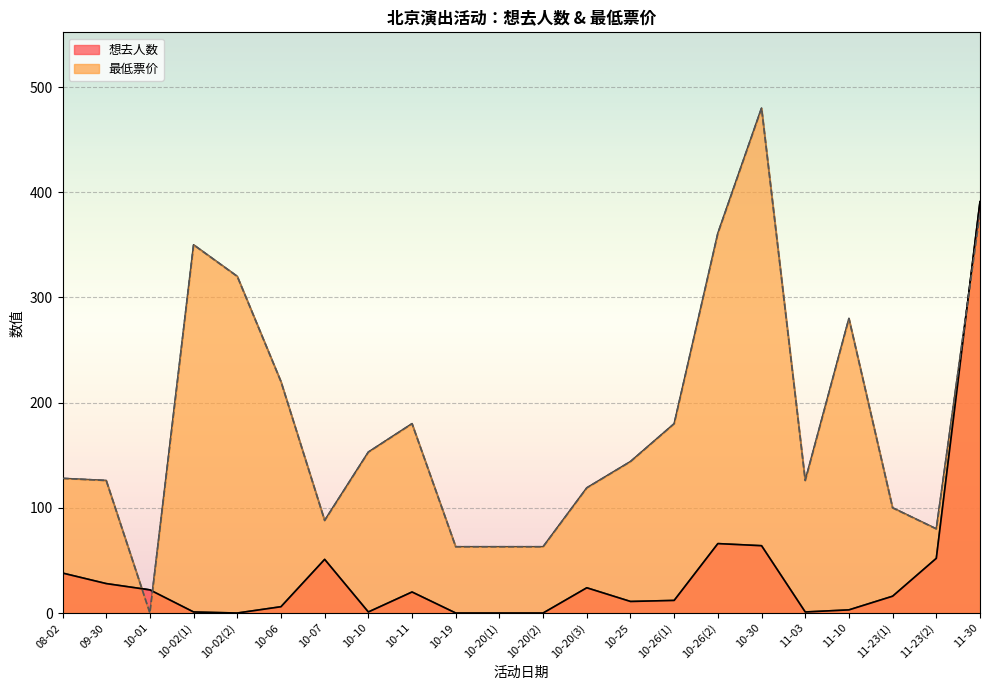

How many data points in 想去人数 are above 16?

10